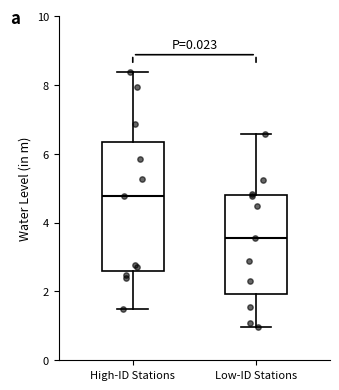

Reading left to right, transcribe this box plot: for each box, give where its median line is, the range the box spans, and where its two whiskers end, as read against the y-axis. The values are not printed on the chart, so give them approximately, as read against the axis.

High-ID Stations: median 4.8, box 2.6 to 6.4, whiskers 1.6 to 8.4
Low-ID Stations: median 3.6, box 2.0 to 4.8, whiskers 1.0 to 6.6